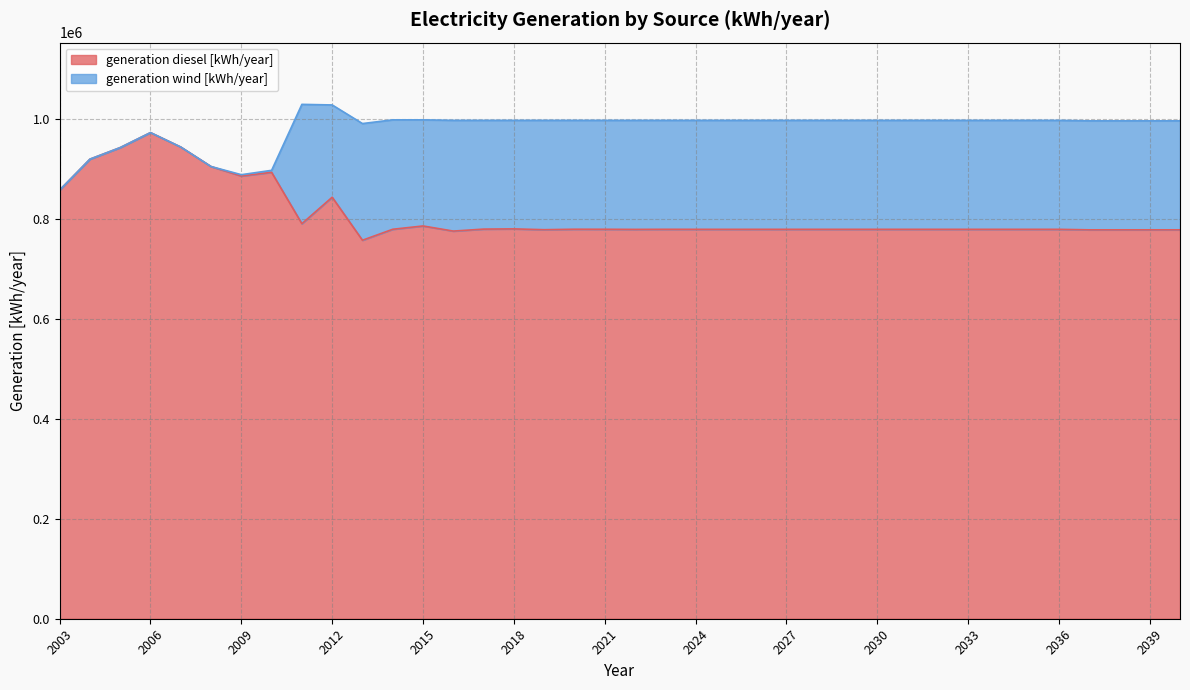

What is the average value?

809007.3